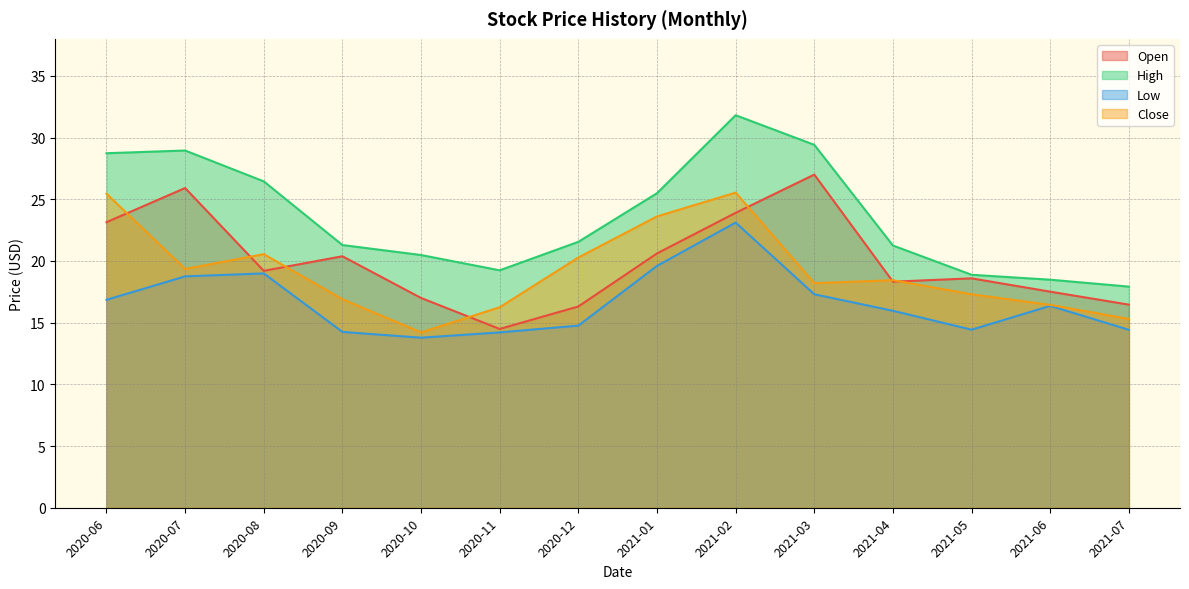

True or false: Open and Low intersect in this chart.

False